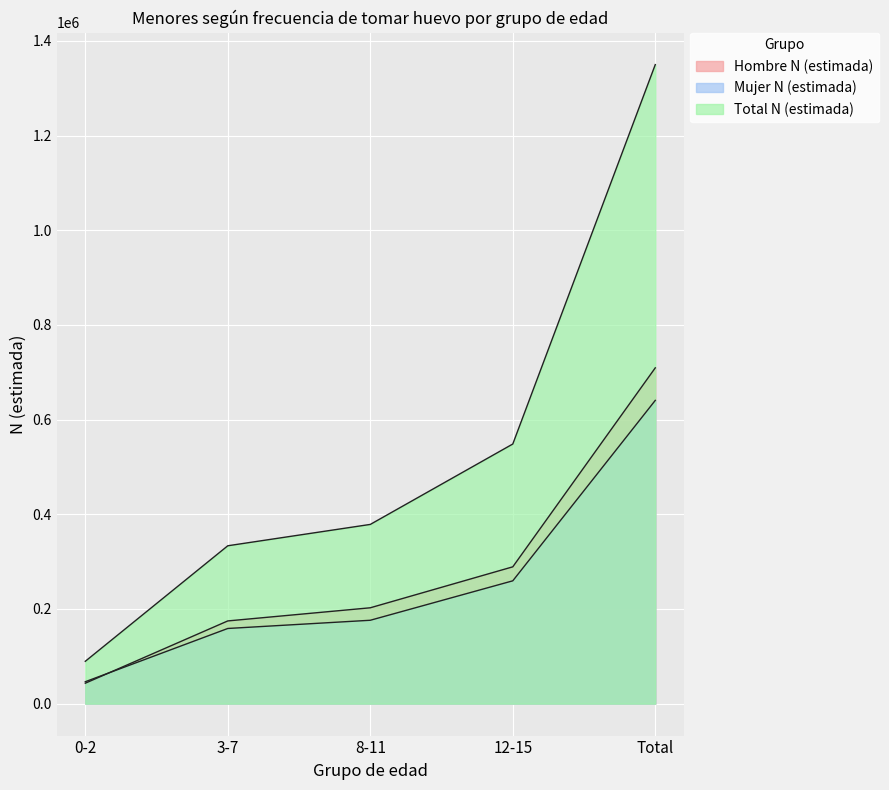

What is the difference between the maximum and second lowest values in the Mujer N (estimada) series?

481844